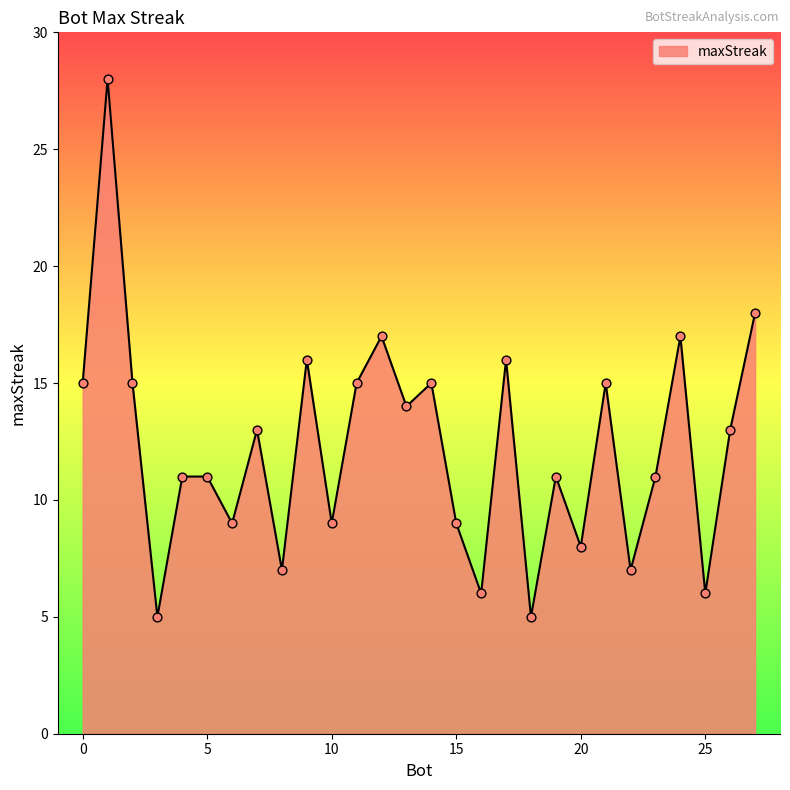

What is the difference between the maximum and minimum values?

23